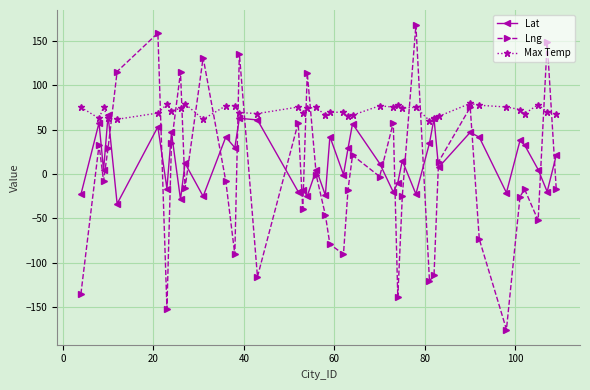

What is the value of the Max Temp point at the 29th from the left?

75.0